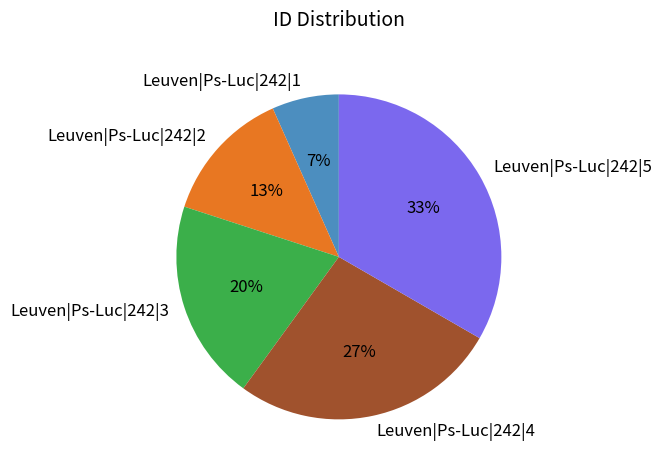

True or false: Leuven|Ps-Luc|242|4 accounts for 27% of the total.

True